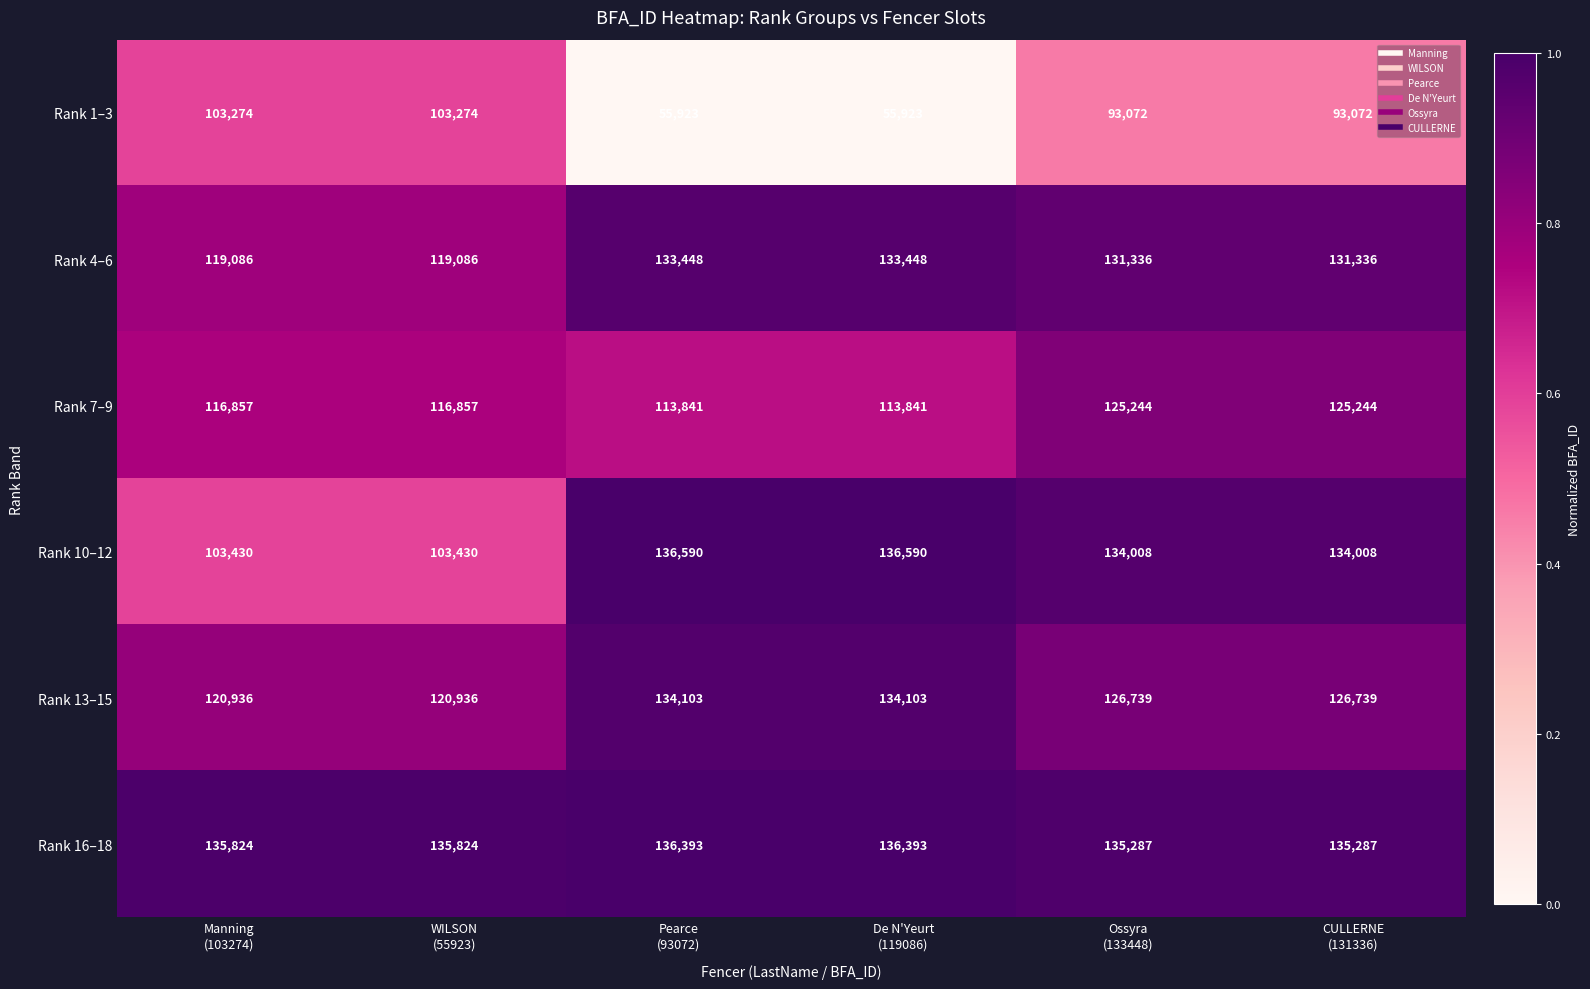

At how many categories does at least one series exceed 68787?

6